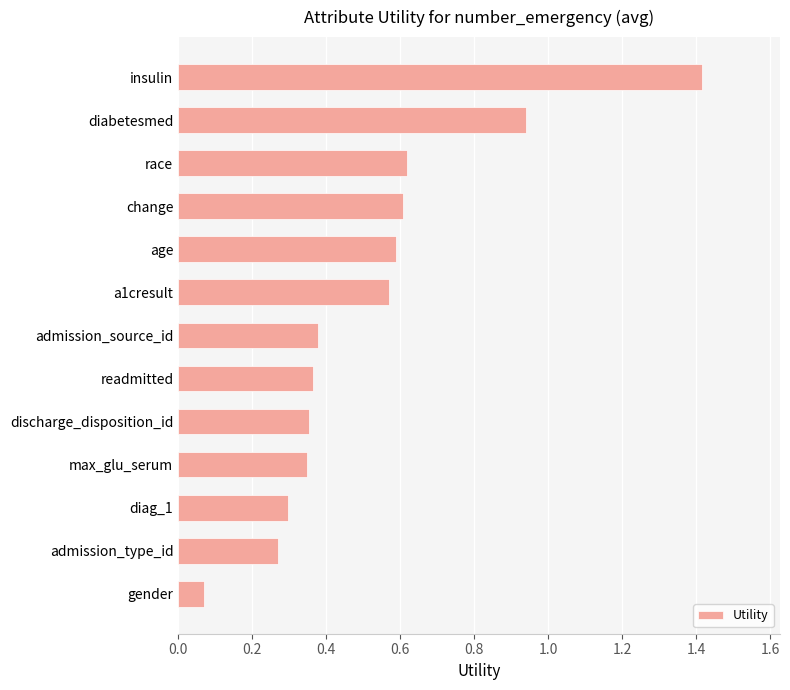

What is the label of the 6th bar from the top?

a1cresult